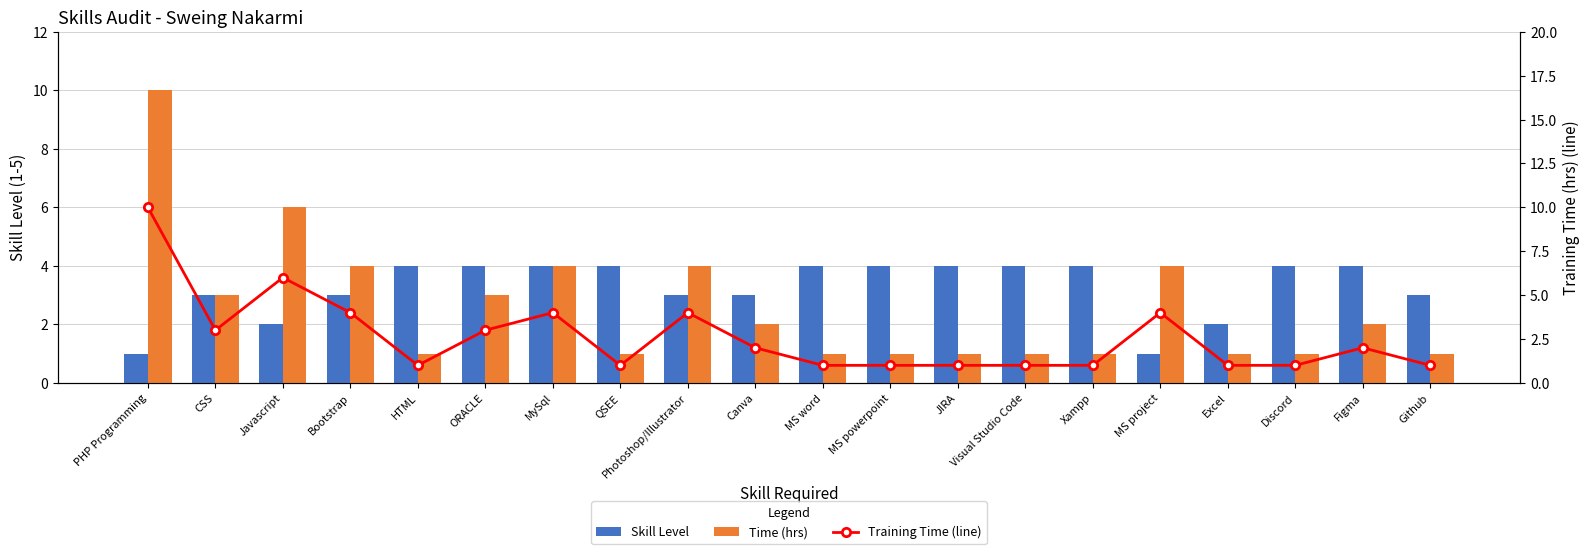

Reading left to right, transcribe all the data shown in this chart.

Skill Level: PHP Programming=1	CSS=3	Javascript=2	Bootstrap=3	HTML=4	ORACLE=4	MySql=4	QSEE=4	Photoshop/Illustrator=3	Canva=3	MS word=4	MS powerpoint=4	JIRA=4	Visual Studio Code=4	Xampp=4	MS project=1	Excel=2	Discord=4	Figma=4	Github=3
Time (hrs): PHP Programming=10	CSS=3	Javascript=6	Bootstrap=4	HTML=1	ORACLE=3	MySql=4	QSEE=1	Photoshop/Illustrator=4	Canva=2	MS word=1	MS powerpoint=1	JIRA=1	Visual Studio Code=1	Xampp=1	MS project=4	Excel=1	Discord=1	Figma=2	Github=1
Training Time (line): PHP Programming=10	CSS=3	Javascript=6	Bootstrap=4	HTML=1	ORACLE=3	MySql=4	QSEE=1	Photoshop/Illustrator=4	Canva=2	MS word=1	MS powerpoint=1	JIRA=1	Visual Studio Code=1	Xampp=1	MS project=4	Excel=1	Discord=1	Figma=2	Github=1